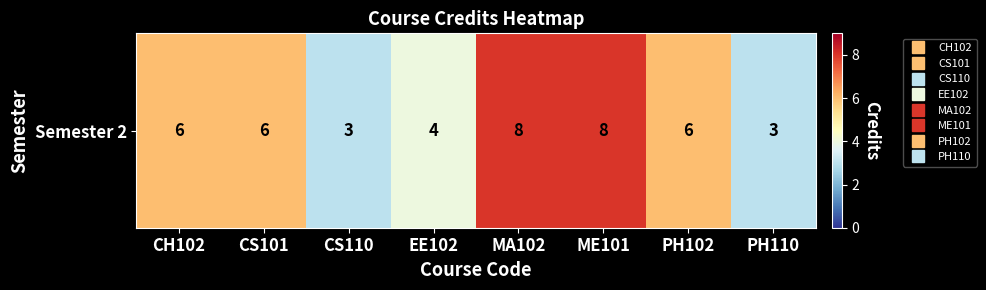

Where is the data nearest to the value 5?

CH102